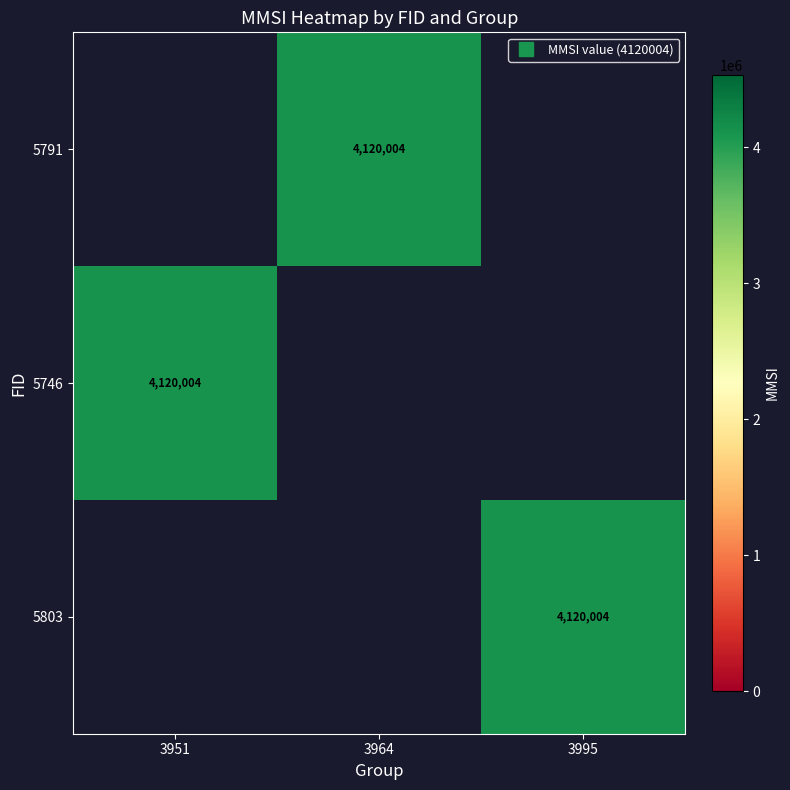

Rank the series by their maximum value, from highest to lowest.

5791, 5746, 5803